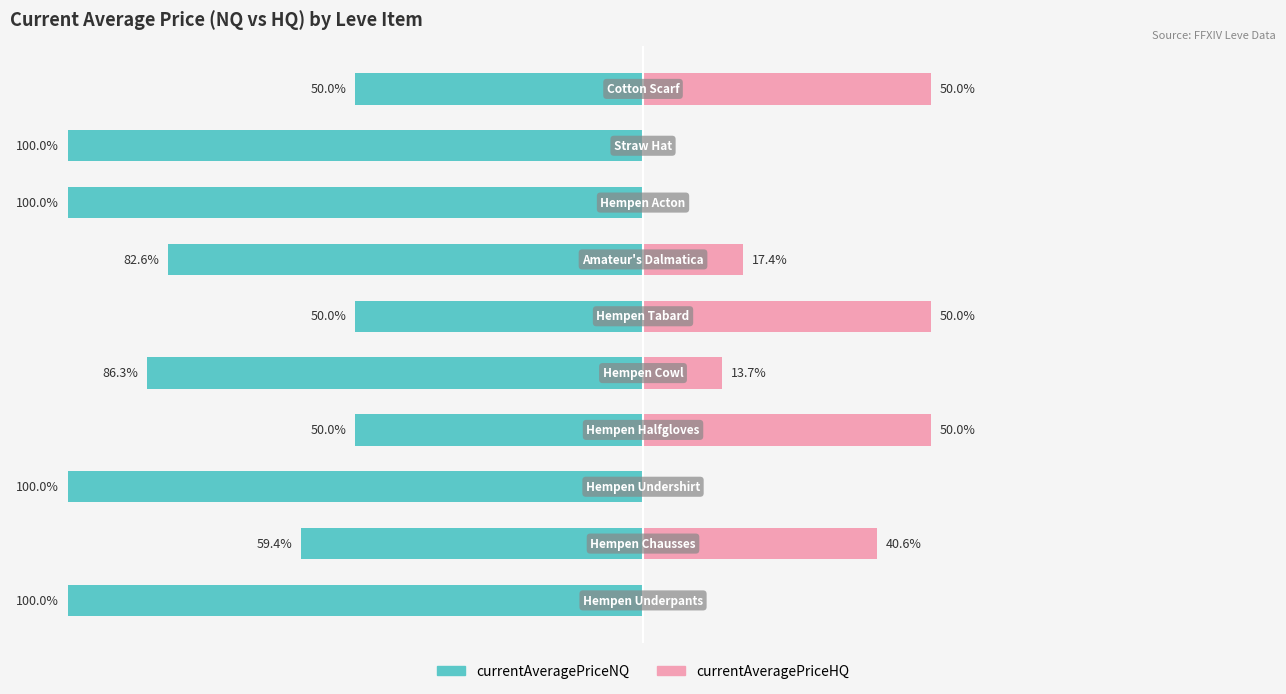

What is the highest value of the currentAveragePriceHQ series?

50.0